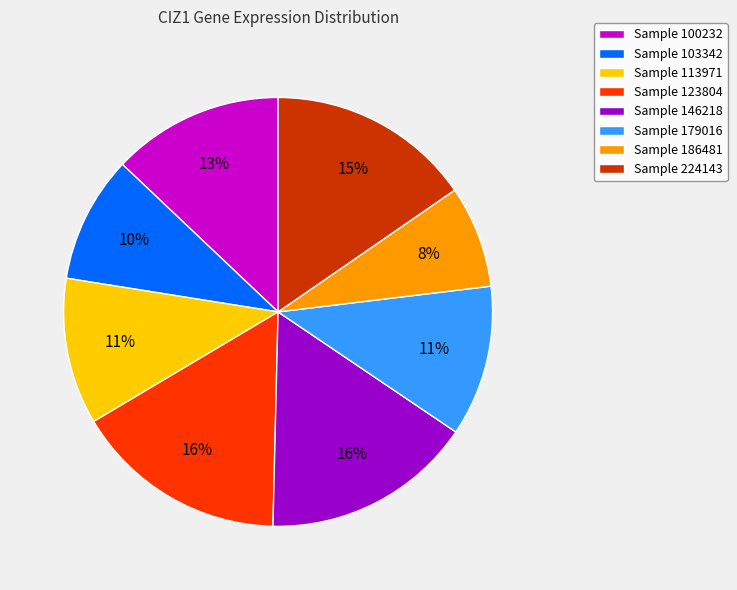

Does any single category account for the majority?

No